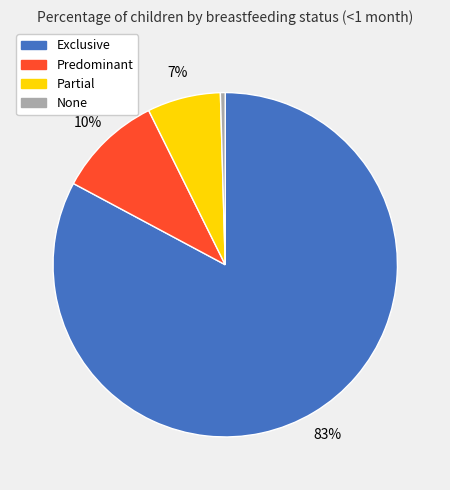

Does any single category account for the majority?

Yes